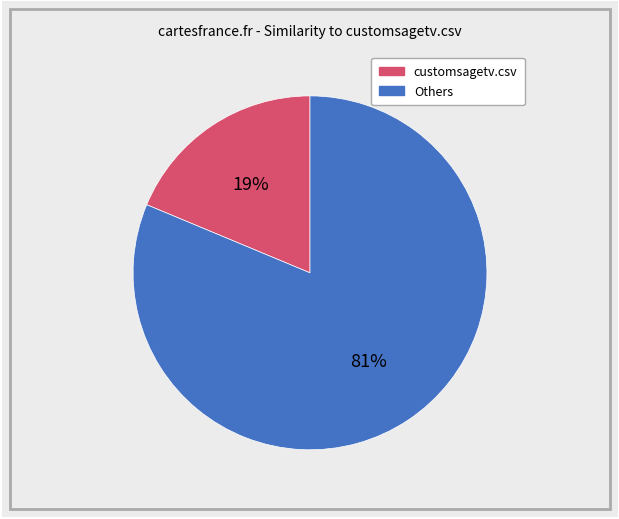

What is the smallest slice in the pie chart?

customsagetv.csv